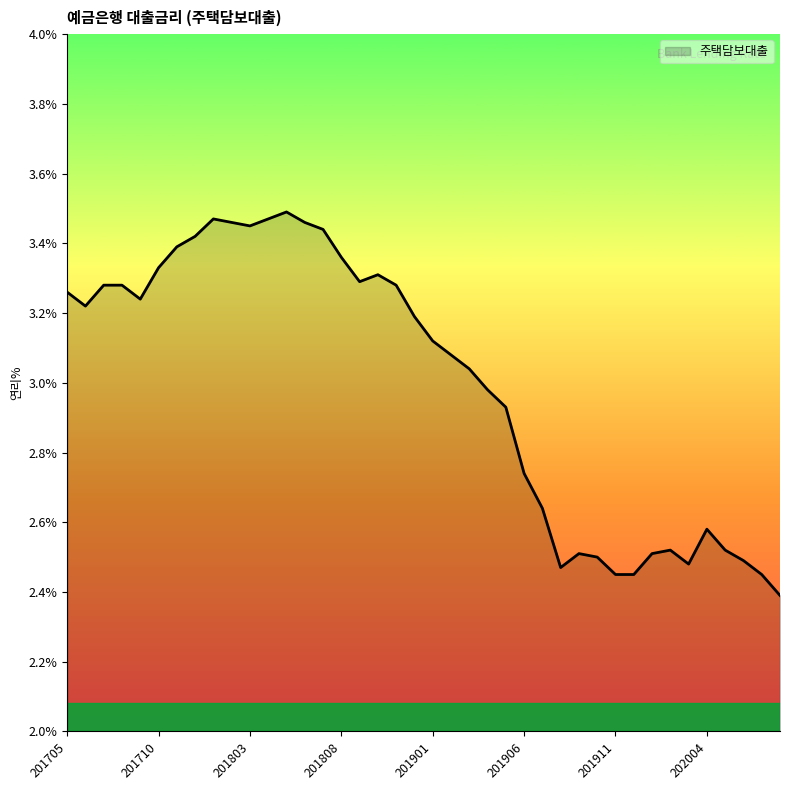

What is the smallest value displayed?

2.4